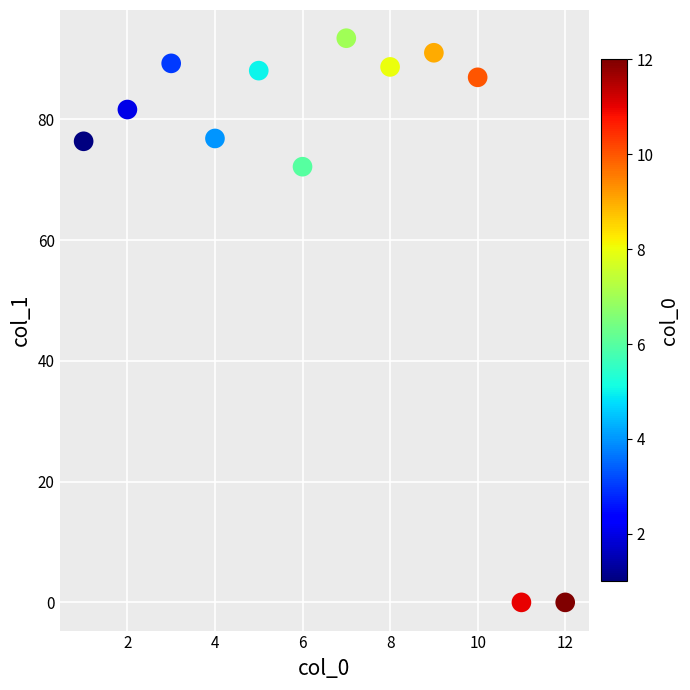

What is the range of X values (max minus min)?

11.0